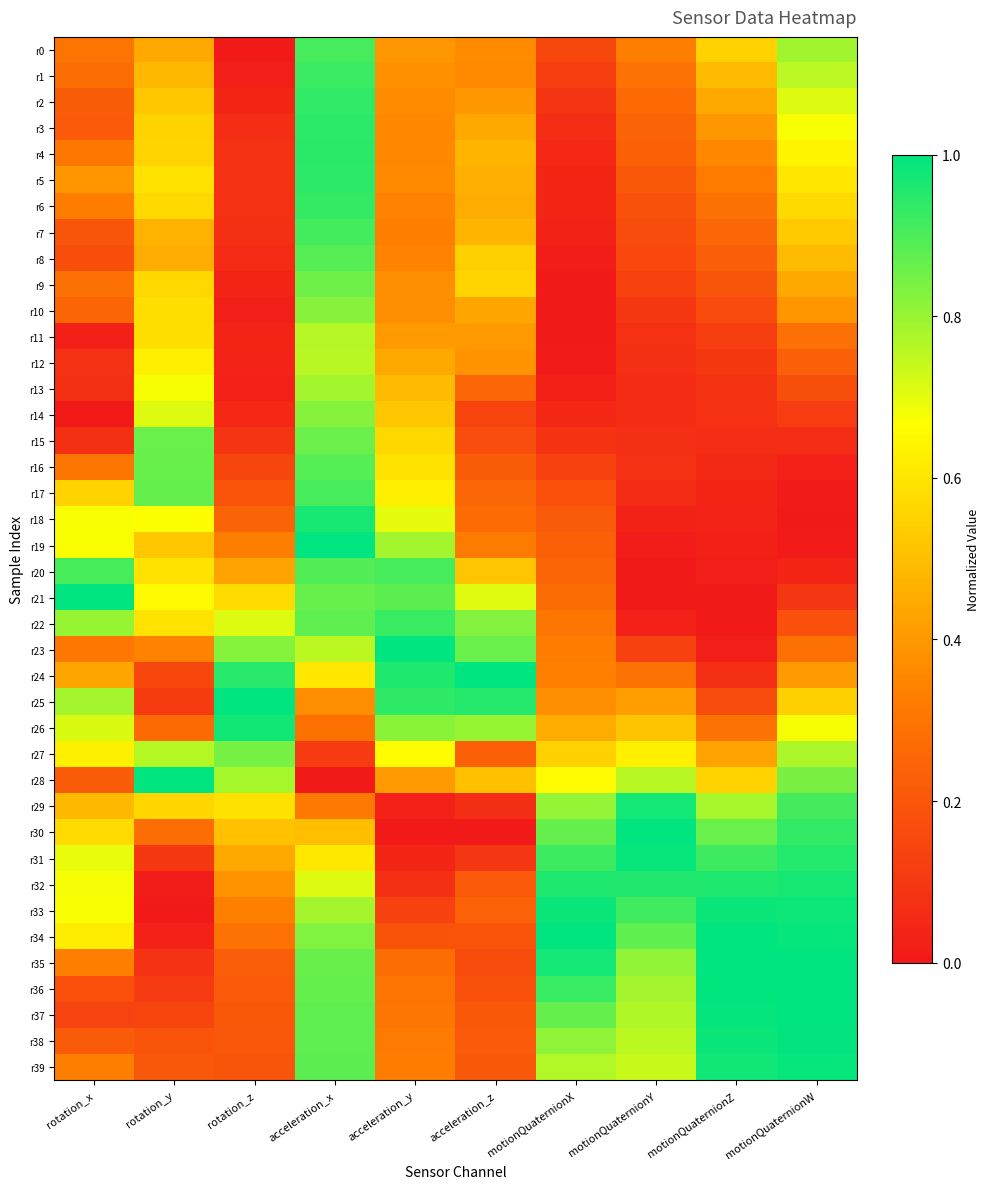

How many distinct data groups are displayed?

40